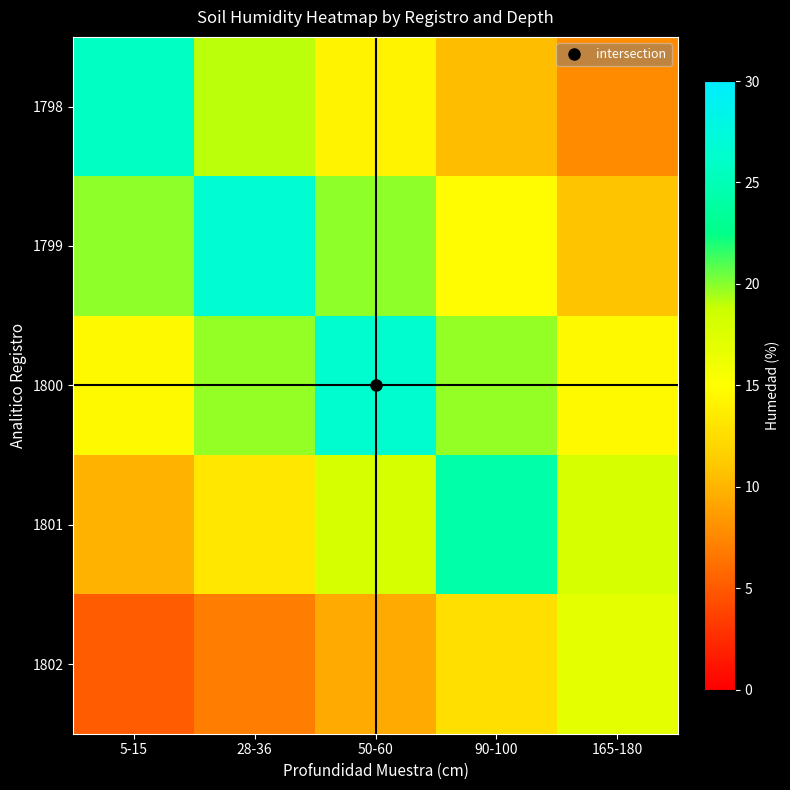

List the series in order of their peak value, highest first.

1799, 1800, 1798, 1801, 1802